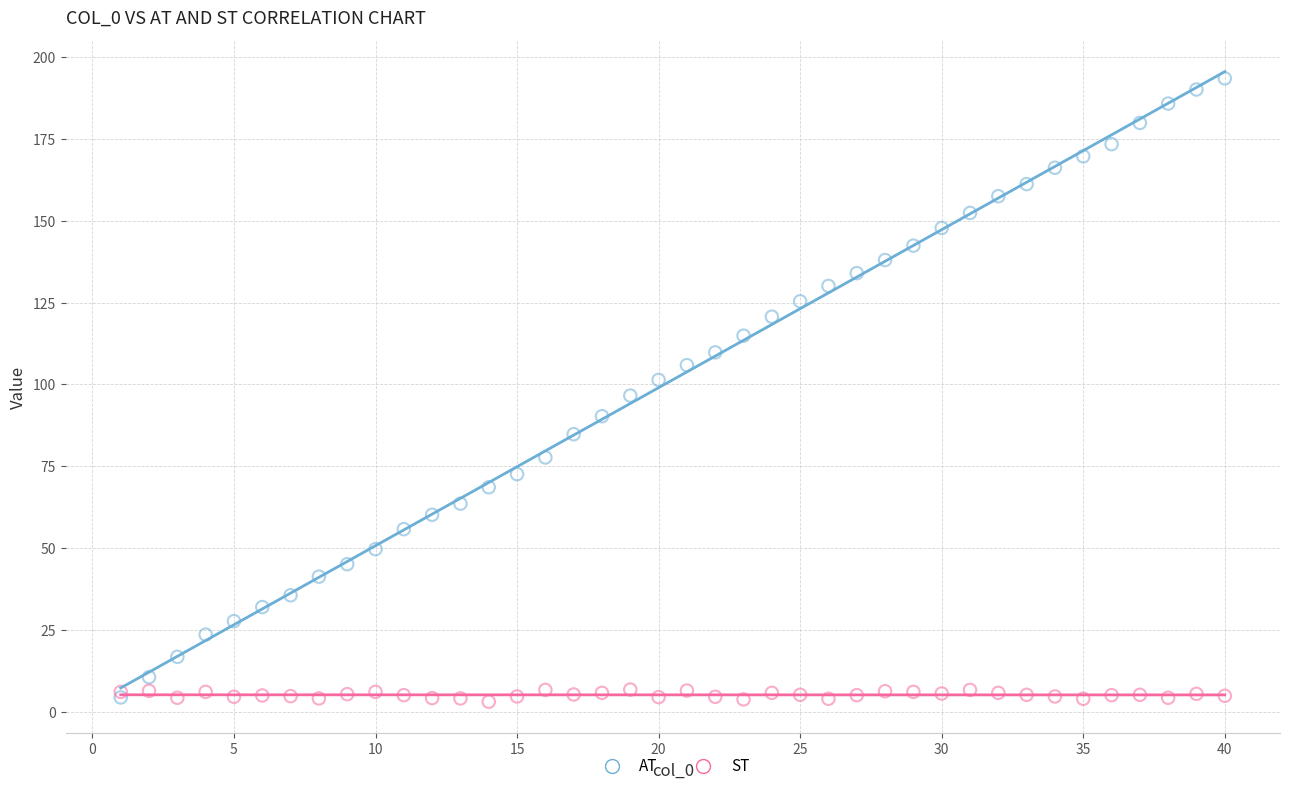

Which series has the widest spread of Y values?

AT